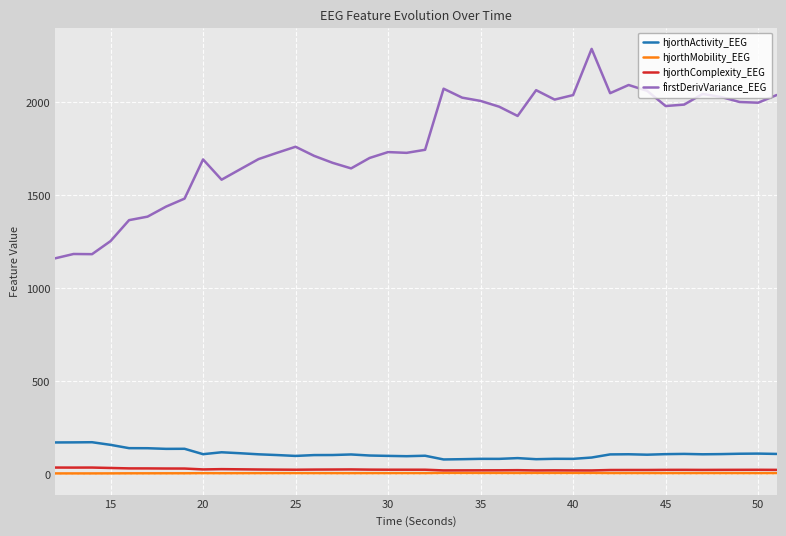

True or false: hjorthMobility_EEG and firstDerivVariance_EEG intersect in this chart.

False